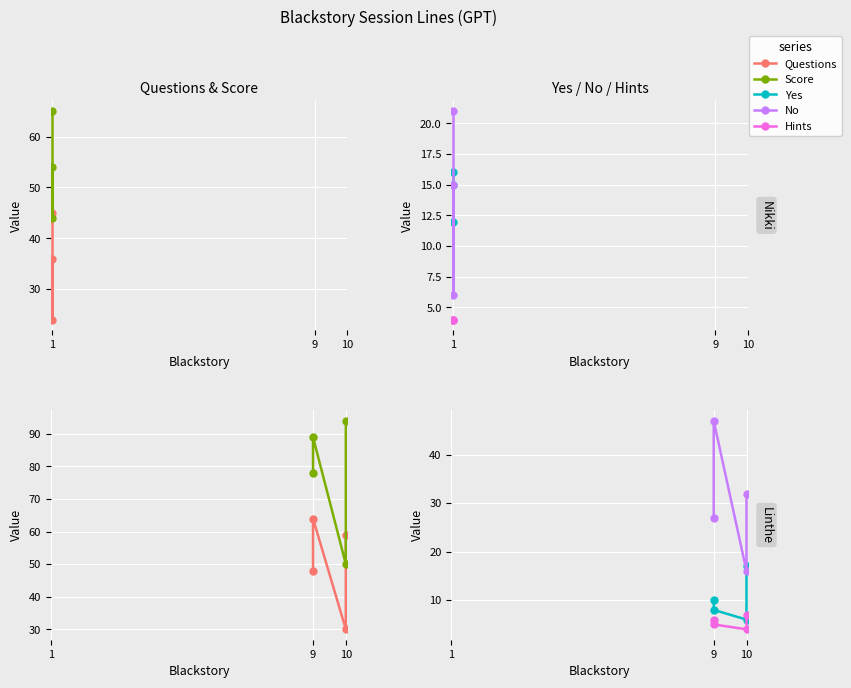

Rank the series at 10 from lowest to highest value.

Hints, Yes, No, Questions, Score